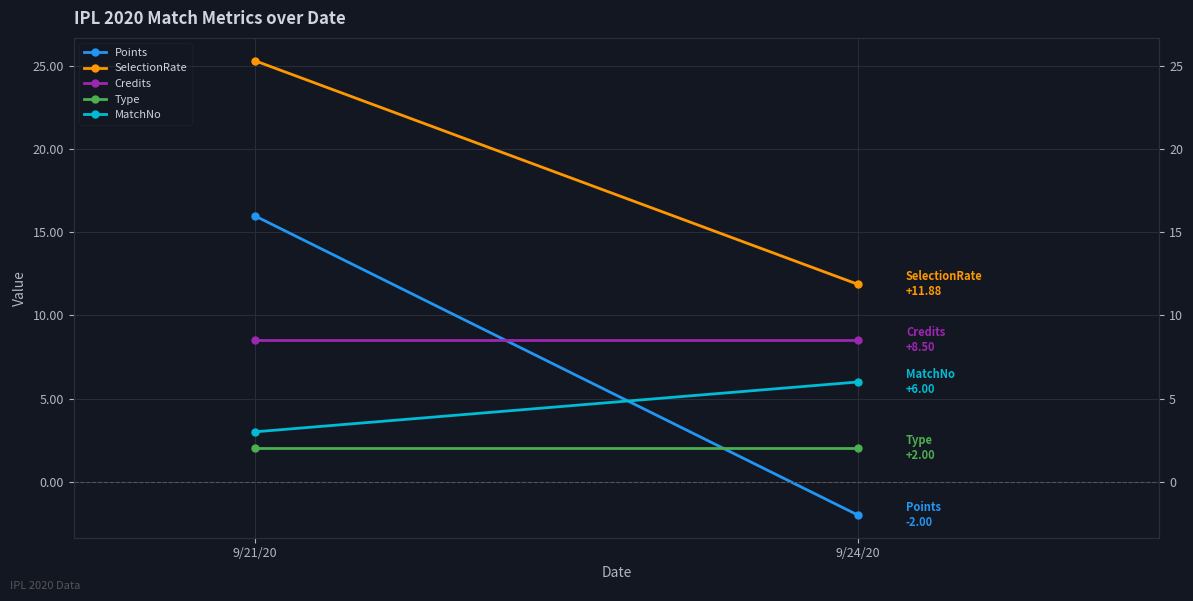

What is the label of the 2nd point from the left?

9/24/20